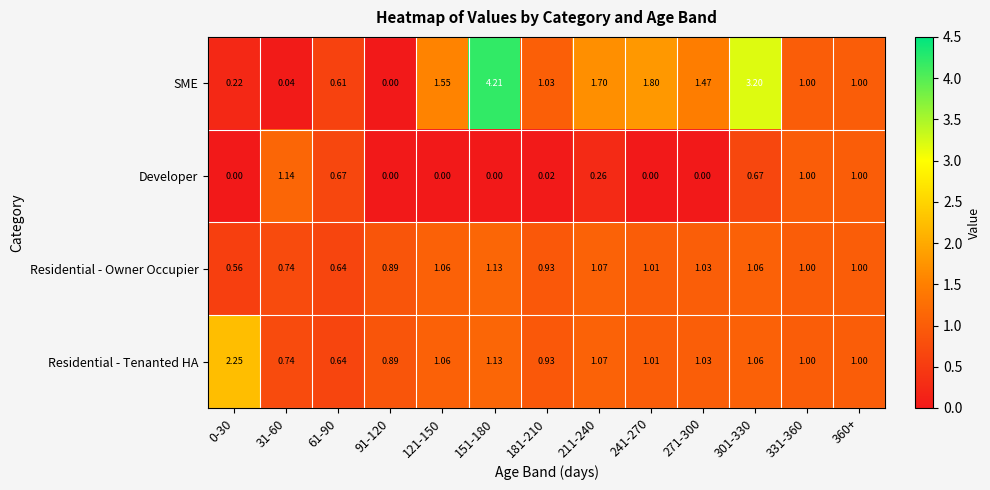

List the series in order of their peak value, highest first.

SME, Residential - Tenanted HA, Developer, Residential - Owner Occupier